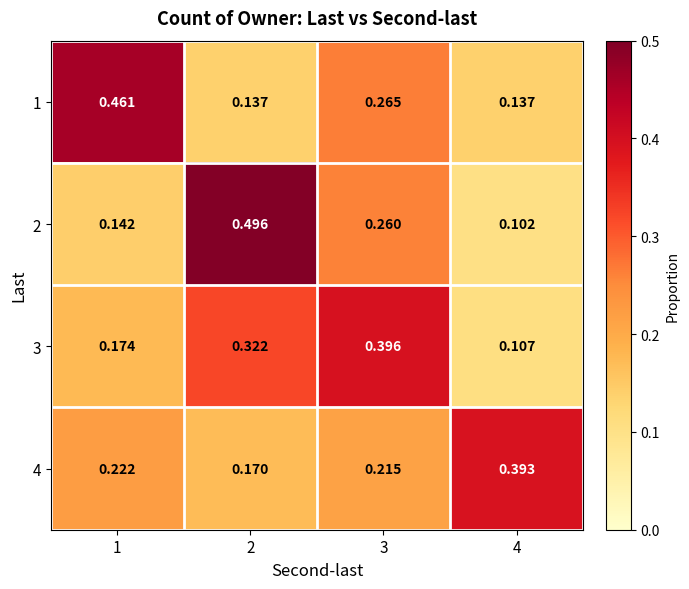

Is the value of 3 at 1 greater than the value of 4 at 1?

No